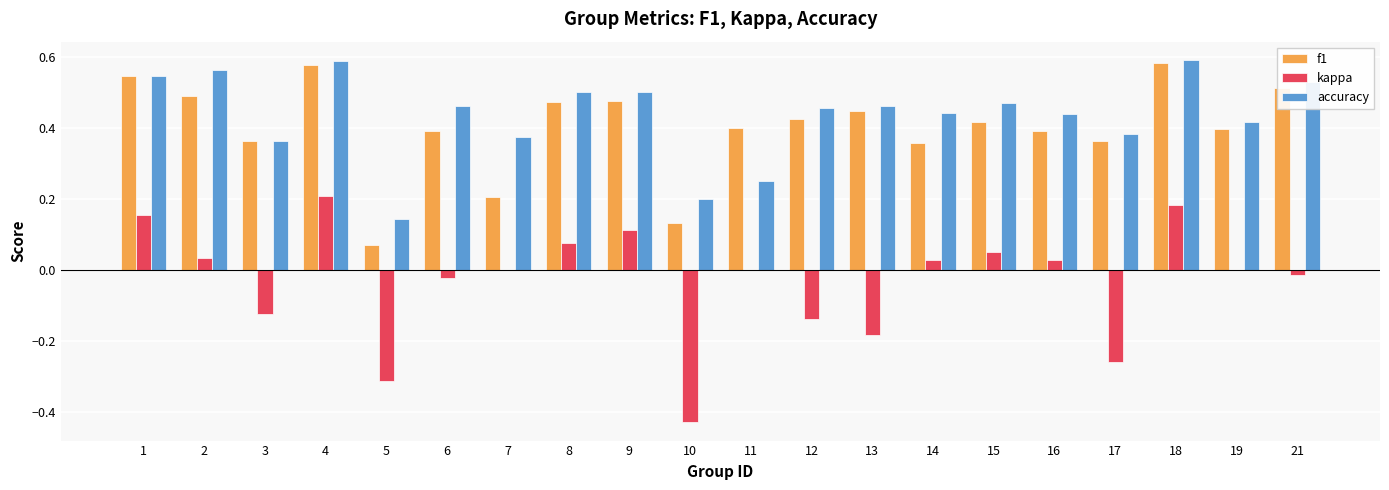

Are the bars horizontal?

No